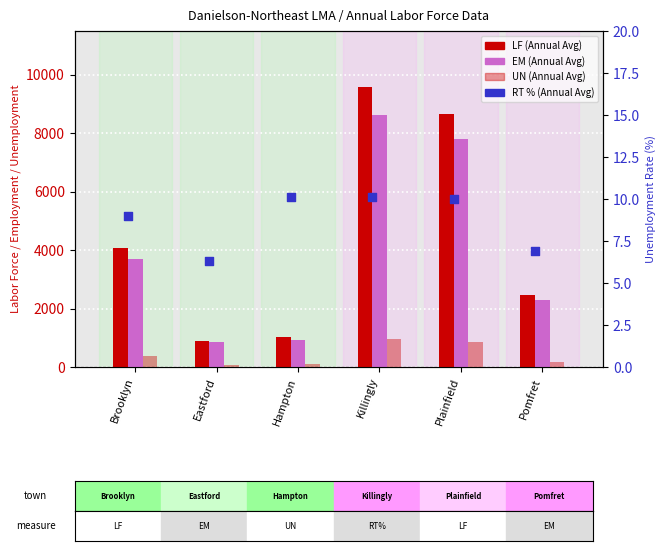

Which series contains the highest Y value?

LF (Annual Avg)